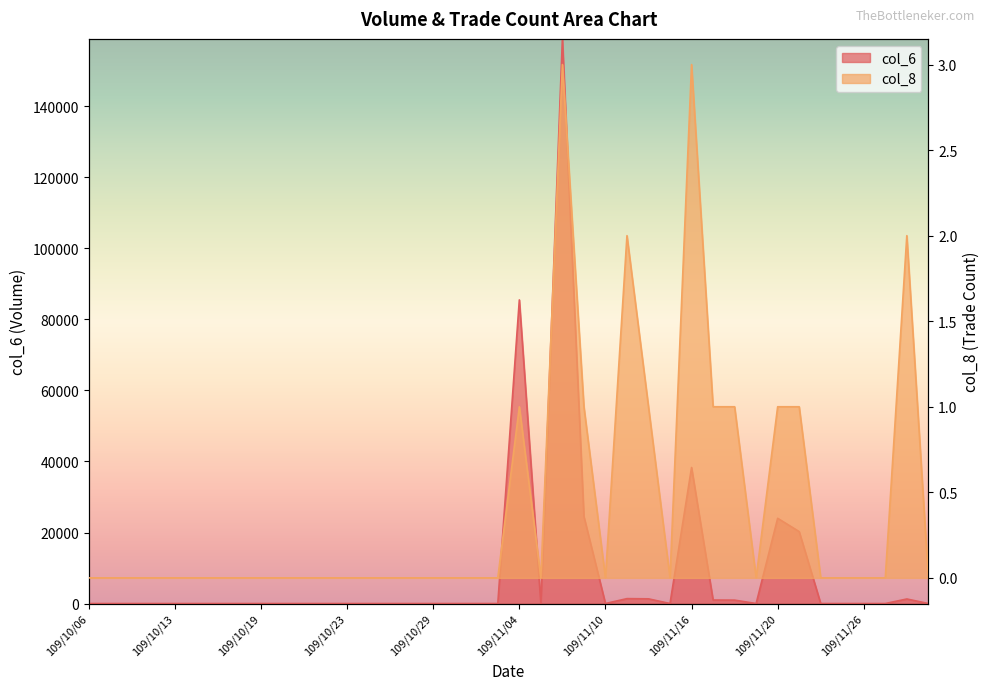

True or false: col_8 has more than 0 points higher than both neighbors.

True